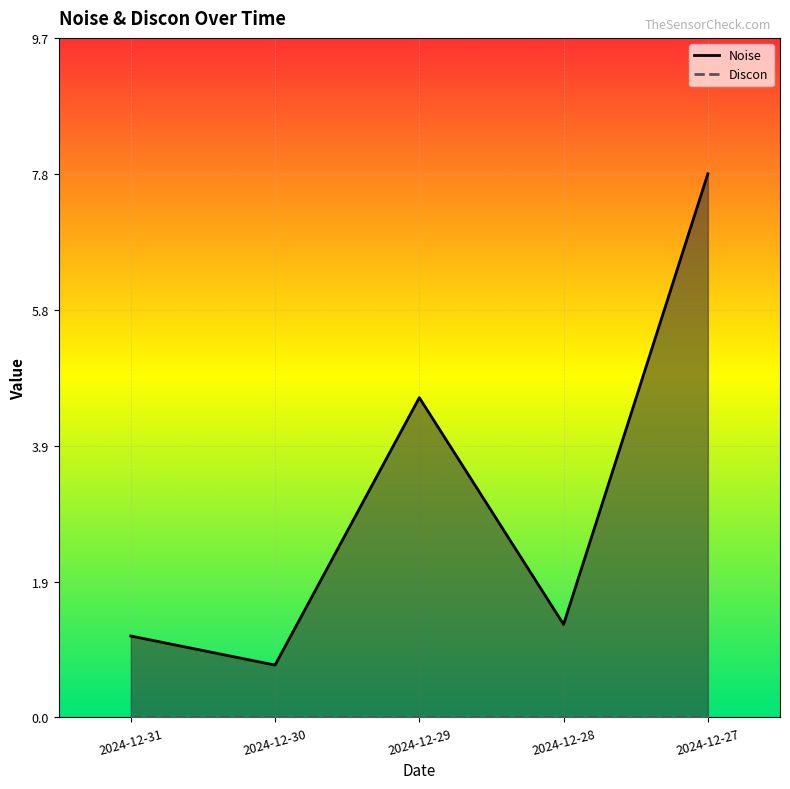

Rank the categories by value from lowest to highest.

2024-12-30, 2024-12-31, 2024-12-28, 2024-12-29, 2024-12-27